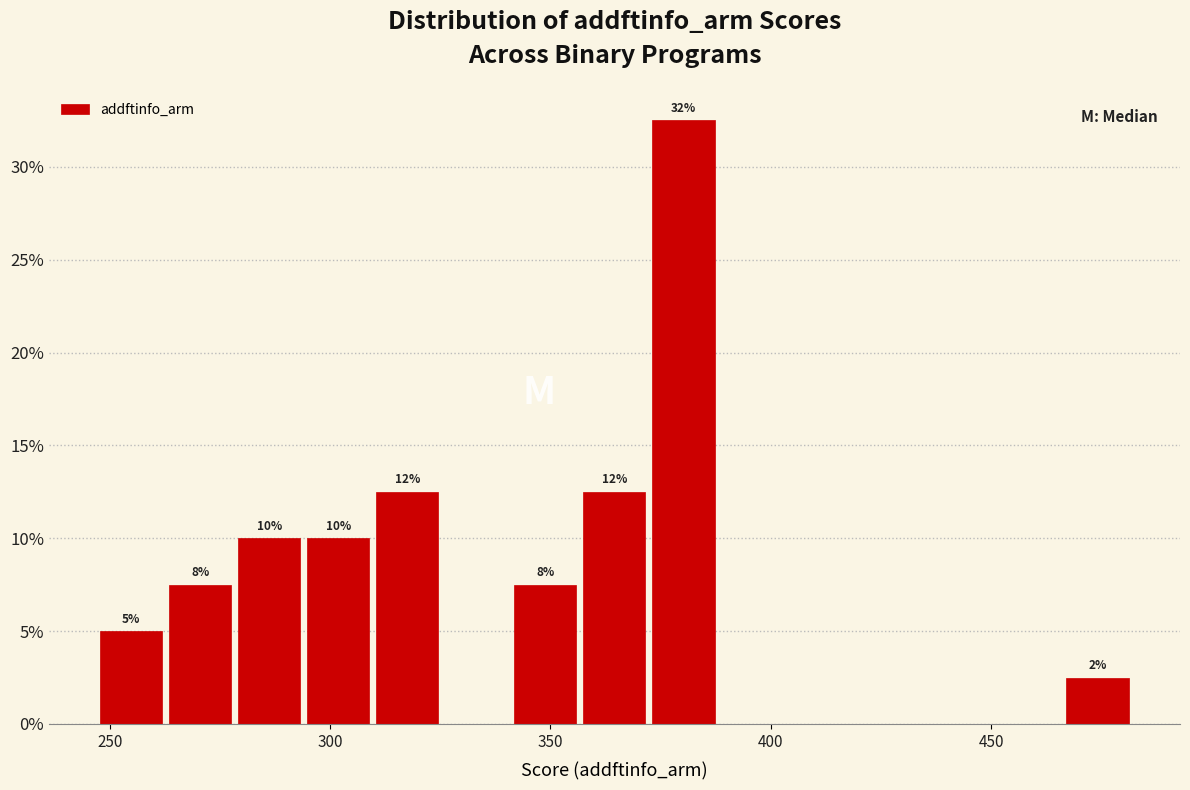

Read against the x-axis, roughly where is the centre of the tallest bar?

380